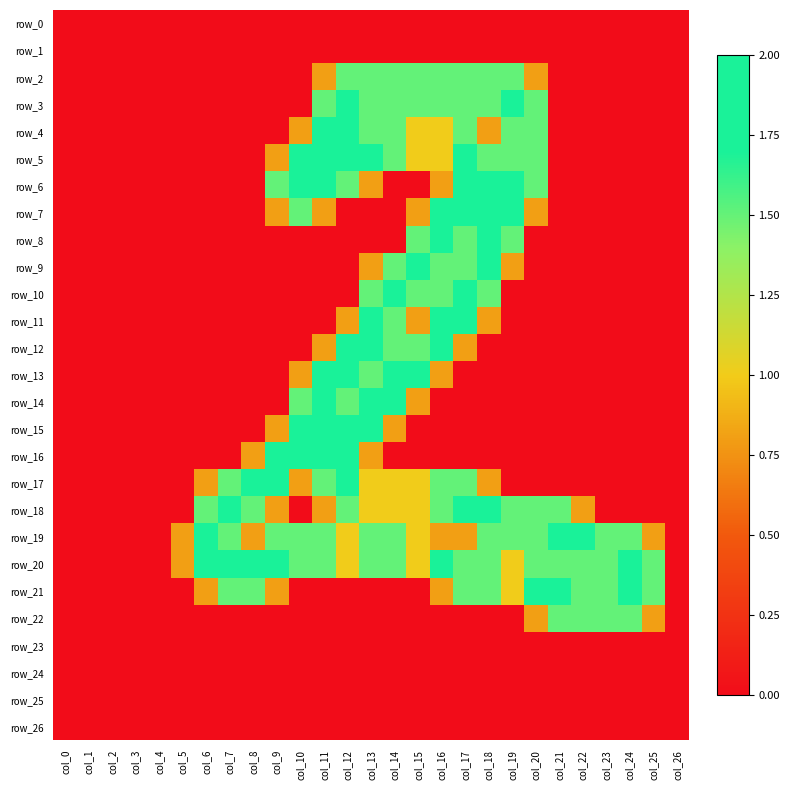

What is the total value across all series at col_6?

7.1